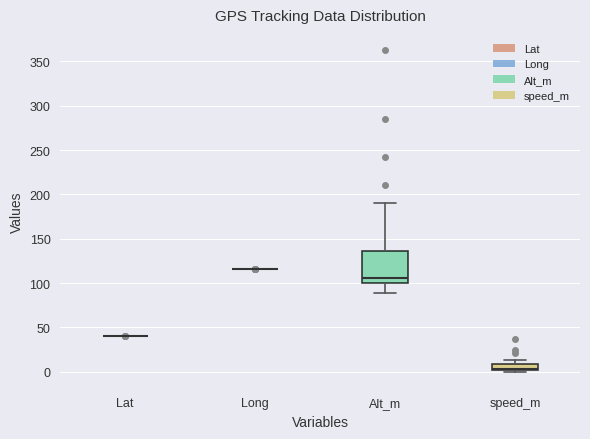

Where is the lower edge of the box for speed_m on the y-axis? The values are not printed on the chart, so give them approximately, as read against the axis.

0